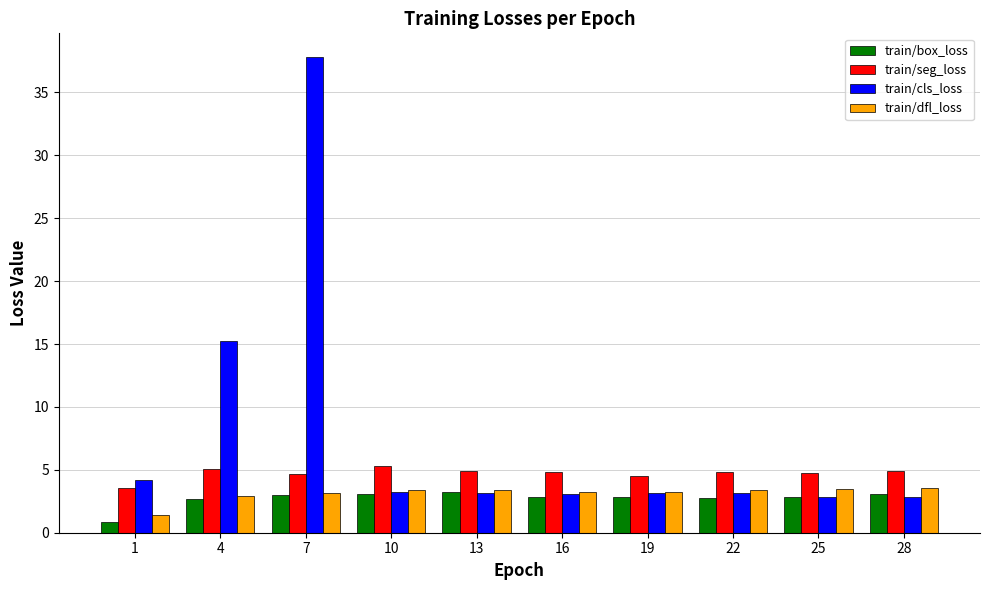

What is the sum of the train/seg_loss values at 28 and 7?

9.6